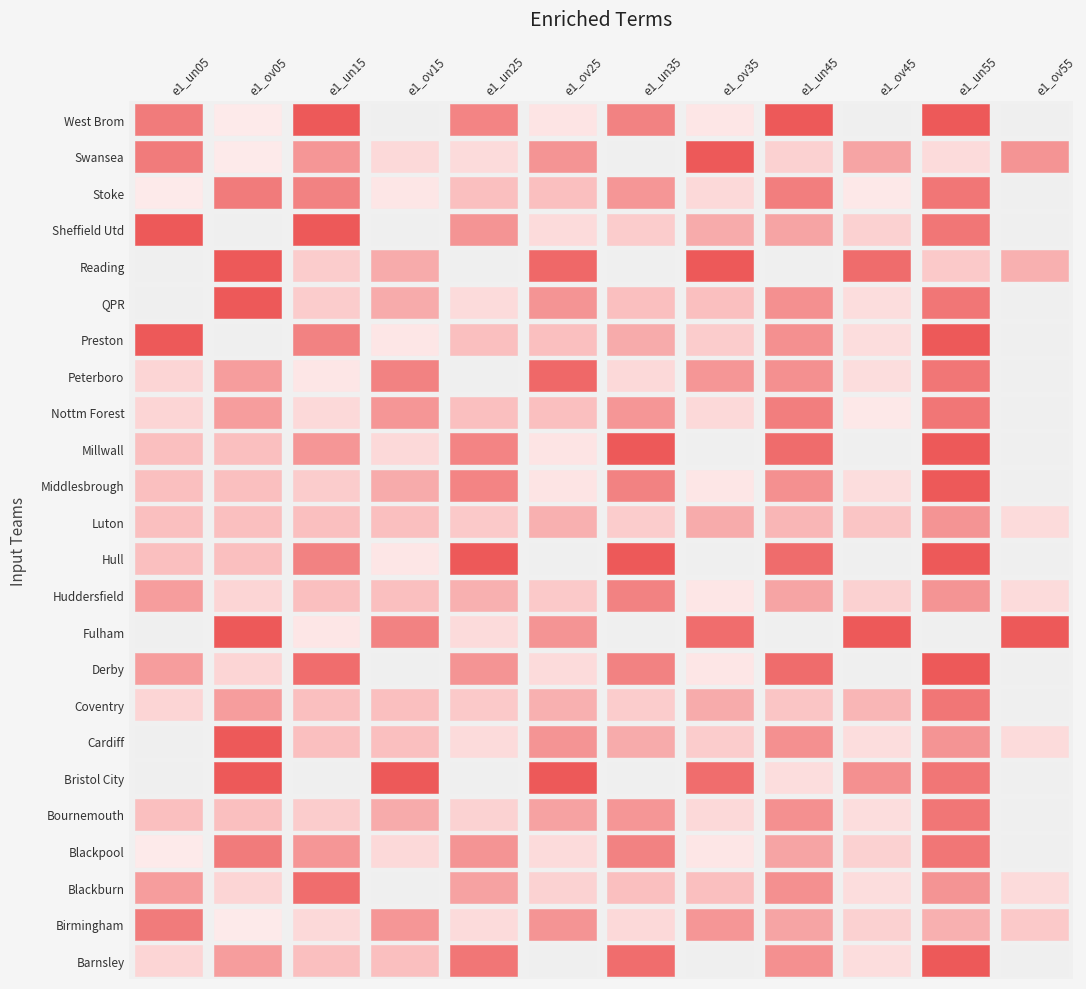

What is the difference between the maximum and second lowest values in the Fulham series?

37